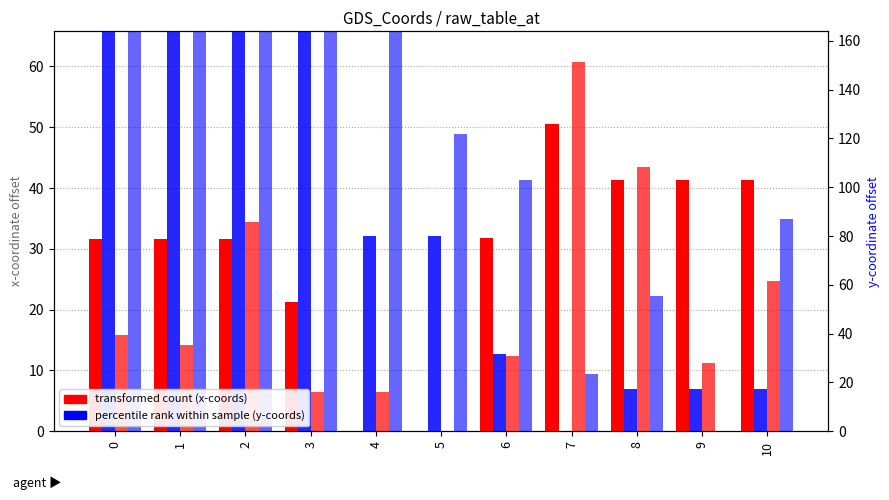

Does the chart contain stacked bars?

No